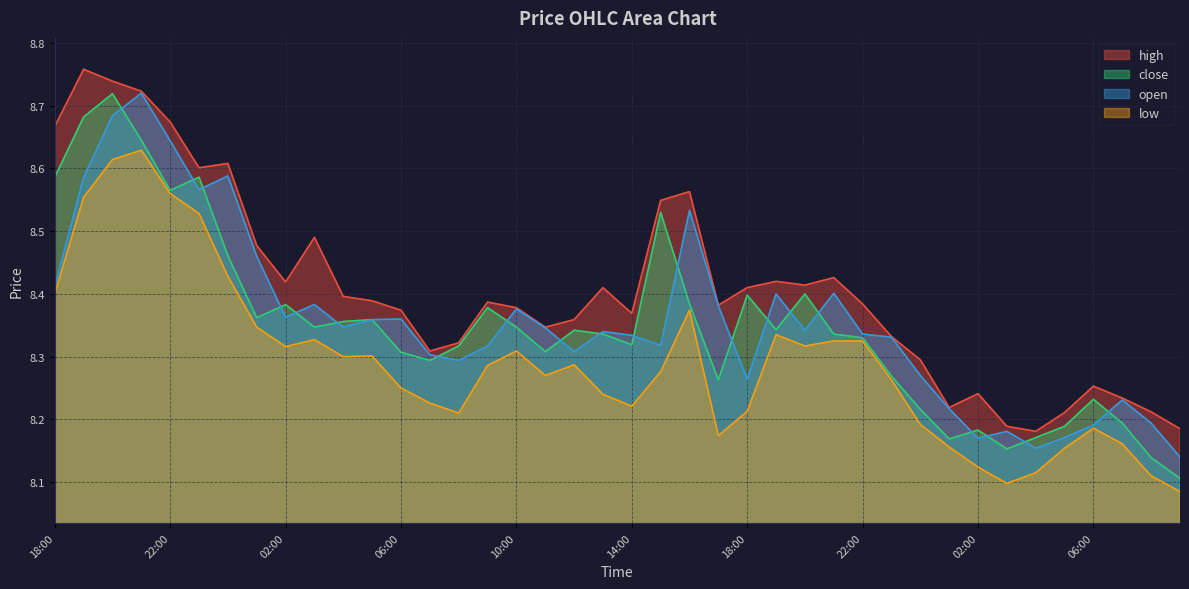

At 17:00, list the series in order from smallest to largest.

low, close, open, high